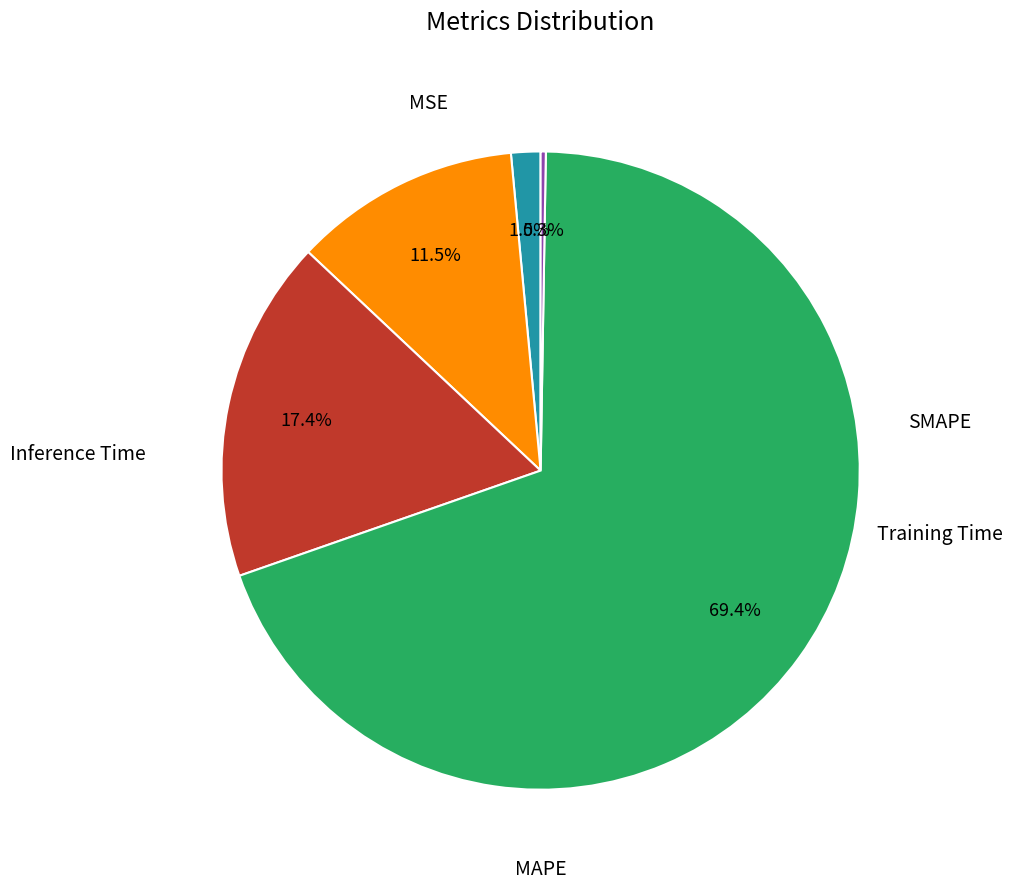

Is there a majority slice in this chart?

Yes